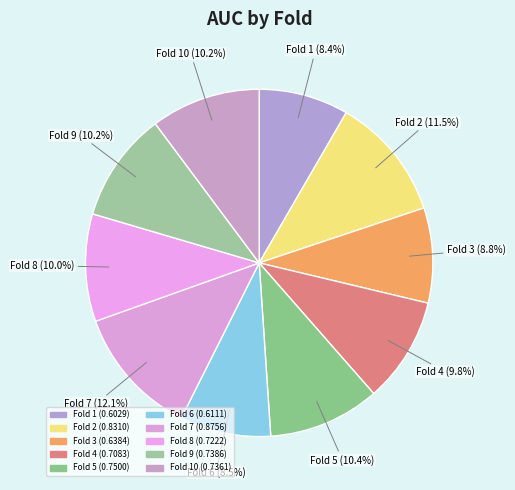

Is there a majority slice in this chart?

No